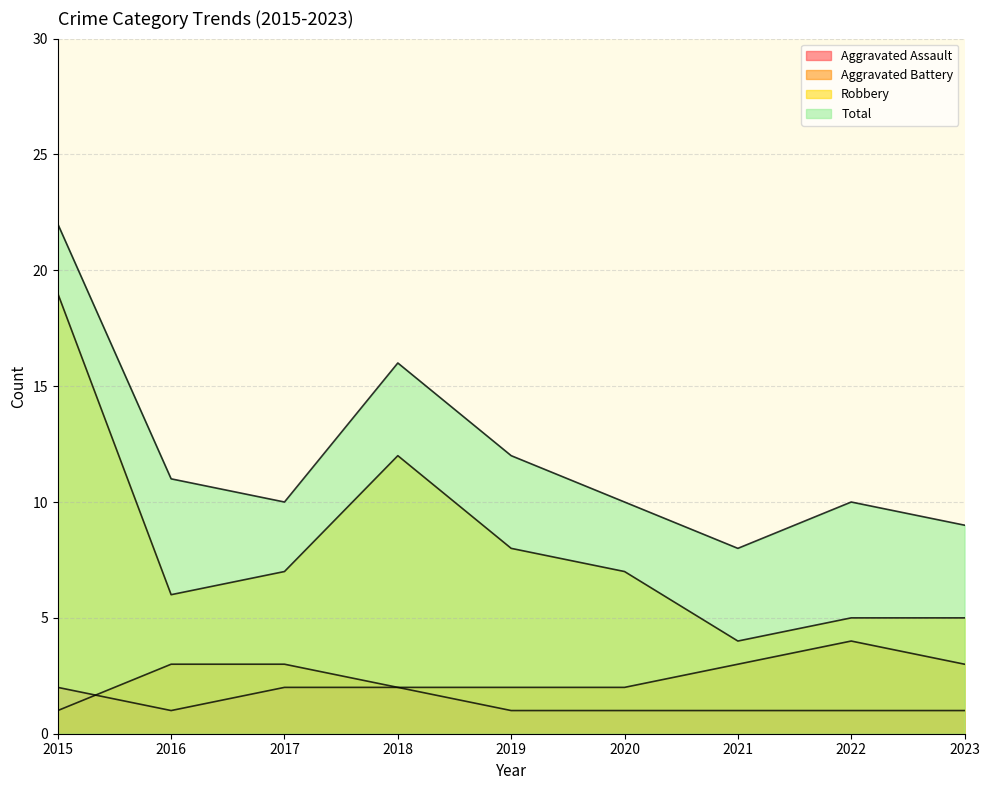

Which label corresponds to the smallest value in the chart?

2016